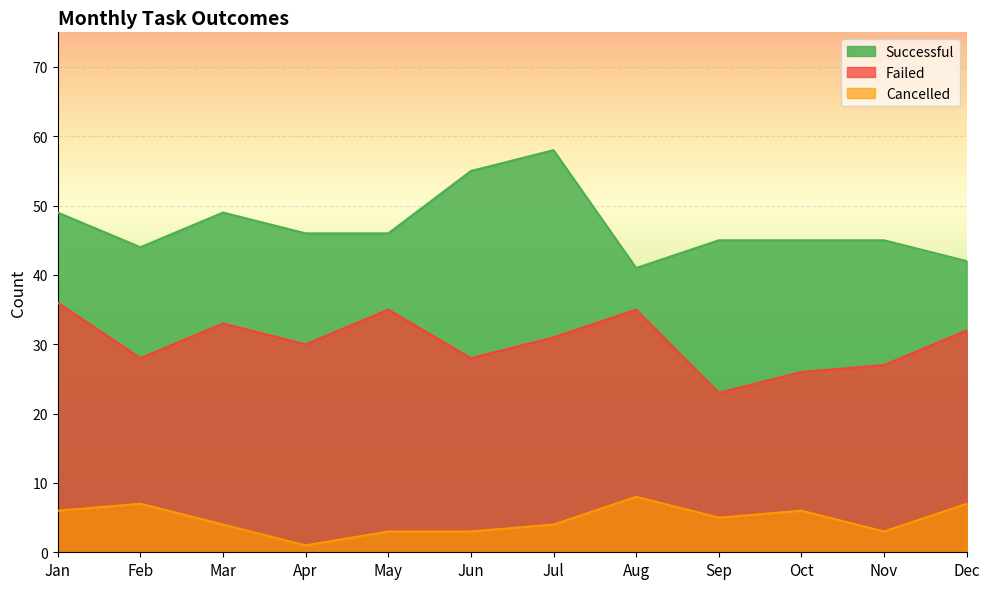

At which category does Successful reach its first local valley?

Feb